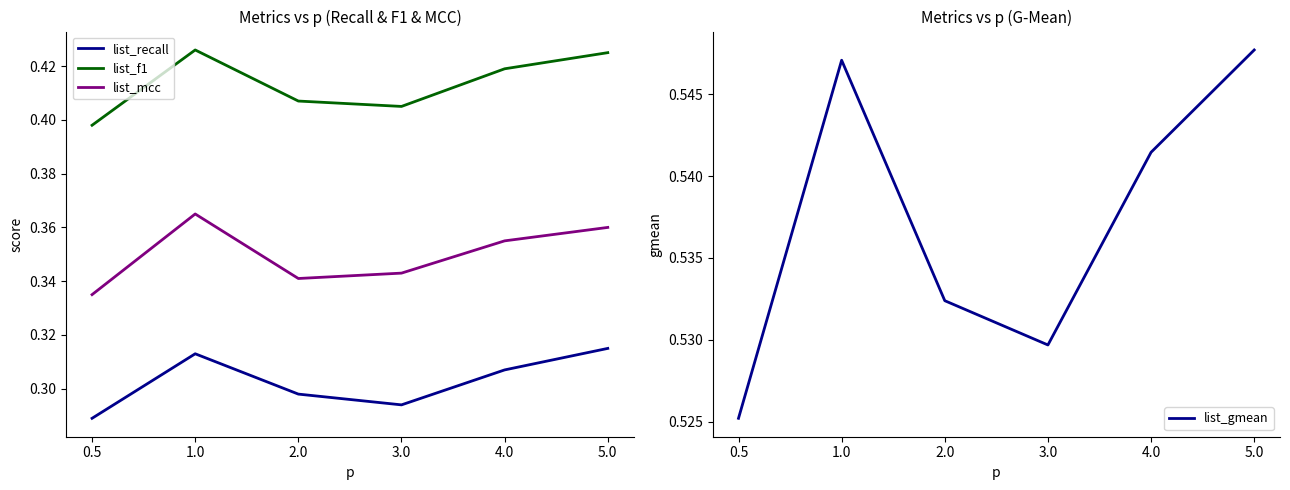

Which has a higher value, 2.0 or 5.0?

5.0